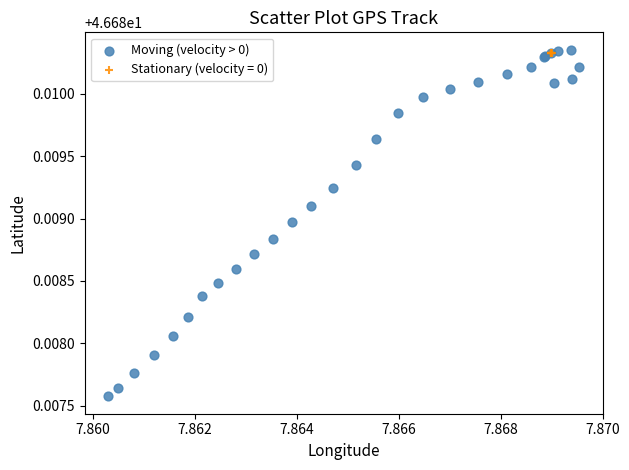

Which series has the widest spread of Y values?

Moving (velocity > 0)